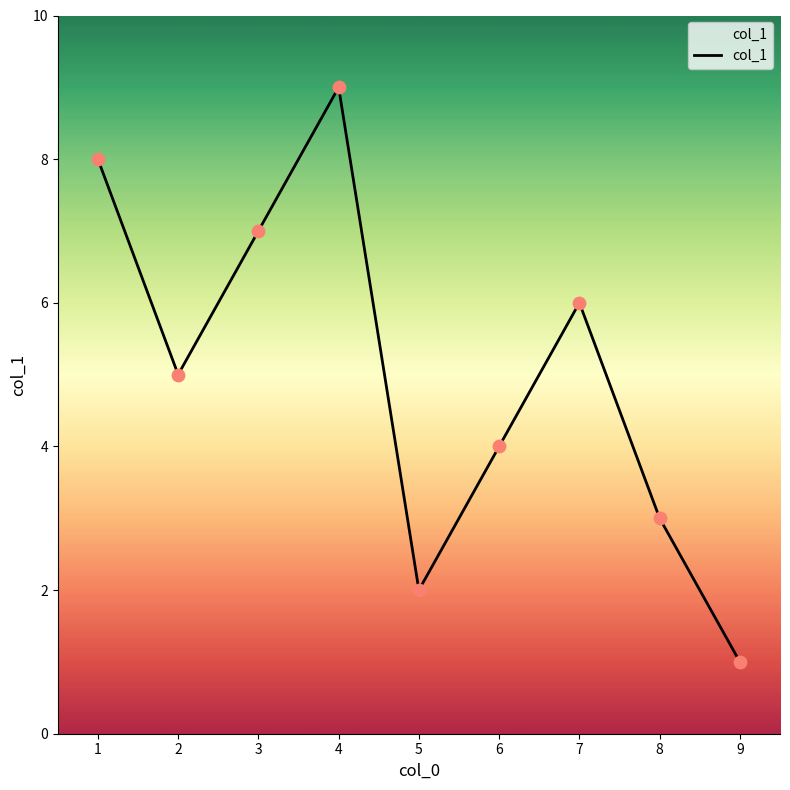

What is the change in value from 5 to 6?

+2